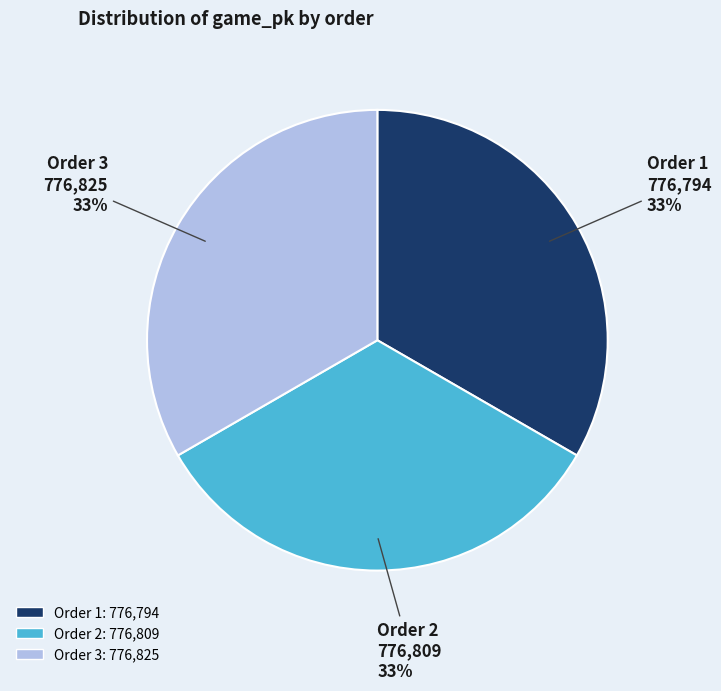

To the nearest percent, what is the average slice percentage?

33%